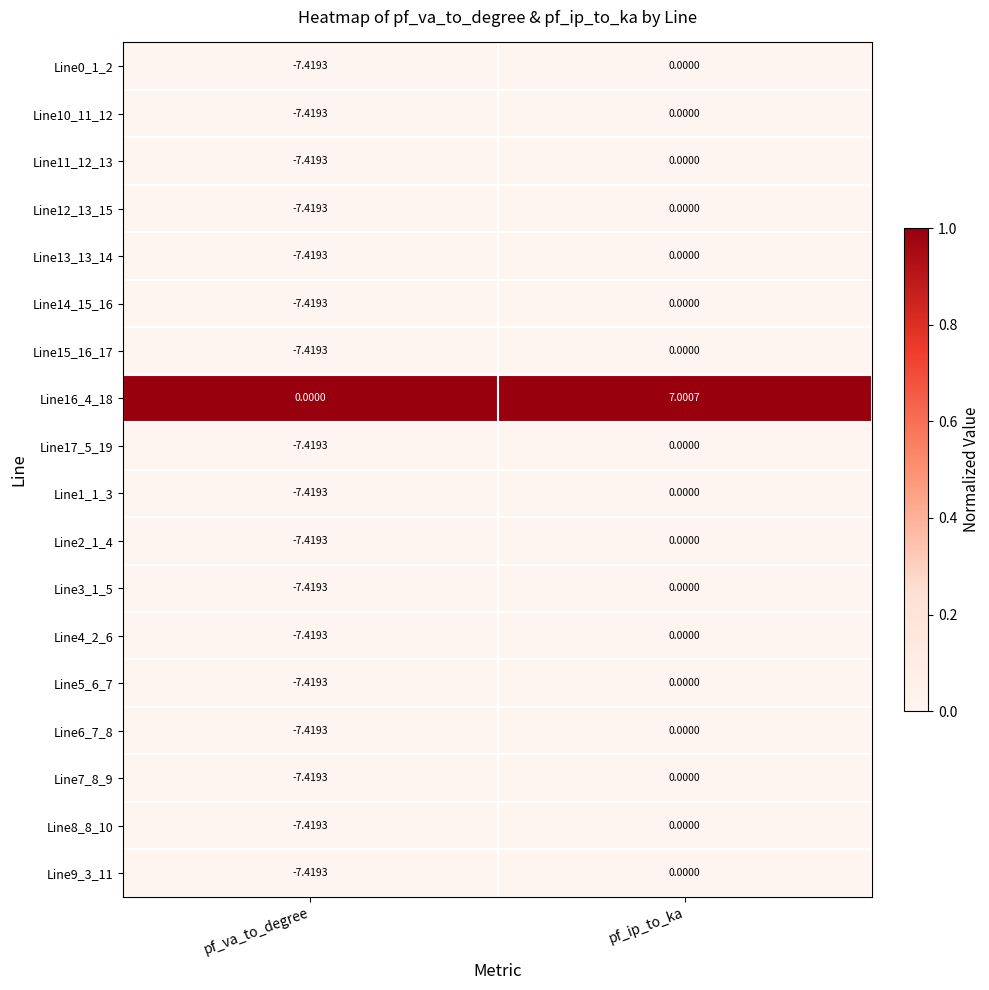

List the labels in order of Line10_11_12 value, largest first.

pf_ip_to_ka, pf_va_to_degree